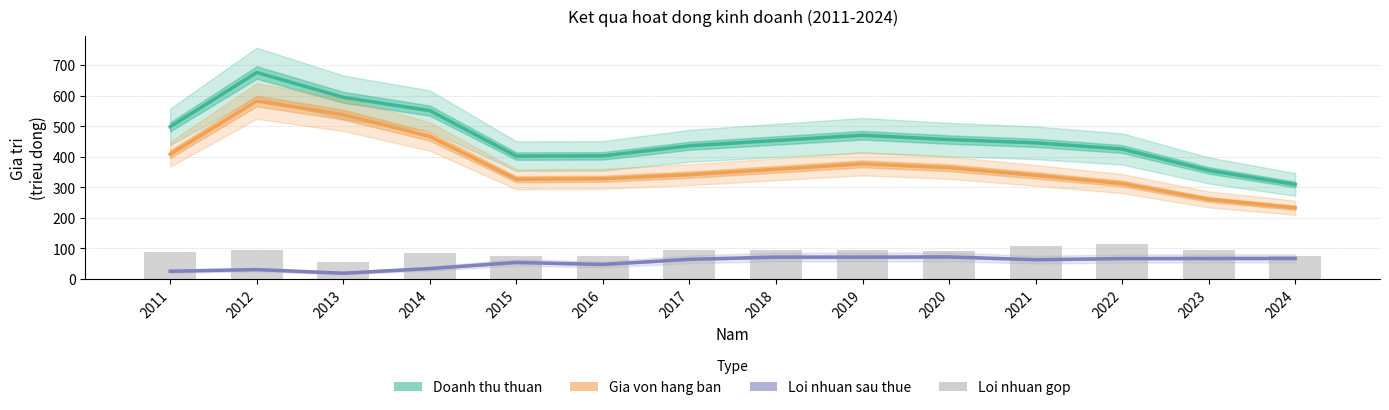

Reading left to right, extract all data points from this chart.

Doanh thu thuan: 2011=497.8	2012=675.5	2013=594.2	2014=550.7	2015=402.0	2016=402.8	2017=435.6	2018=453.0	2019=470.2	2020=456.0	2021=445.4	2022=425.1	2023=355.1	2024=309.1
Gia von hang ban: 2011=408.1	2012=582.2	2013=537.4	2014=466.2	2015=326.1	2016=327.9	2017=341.2	2018=358.7	2019=376.7	2020=363.9	2021=339.0	2022=312.1	2023=260.3	2024=233.1
Loi nhuan sau thue: 2011=25.4	2012=30.8	2013=18.9	2014=34.1	2015=54.2	2016=47.6	2017=64.4	2018=71.6	2019=71.6	2020=72.3	2021=63.1	2022=66.8	2023=67.2	2024=67.3
Loi nhuan gop: 2011=89.7	2012=93.3	2013=56.8	2014=84.6	2015=75.9	2016=74.9	2017=94.4	2018=94.3	2019=93.5	2020=92.1	2021=106.5	2022=113.1	2023=94.8	2024=76.0